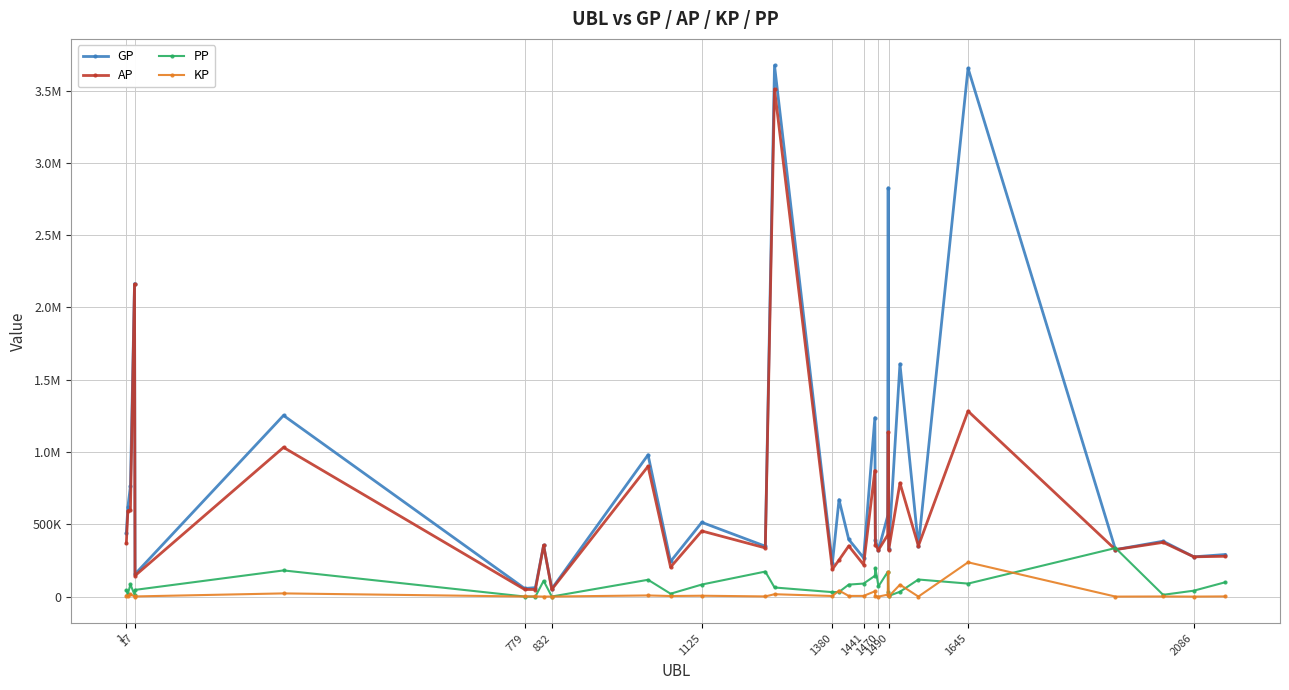

What are all the series names shown in the legend?

GP, AP, PP, KP